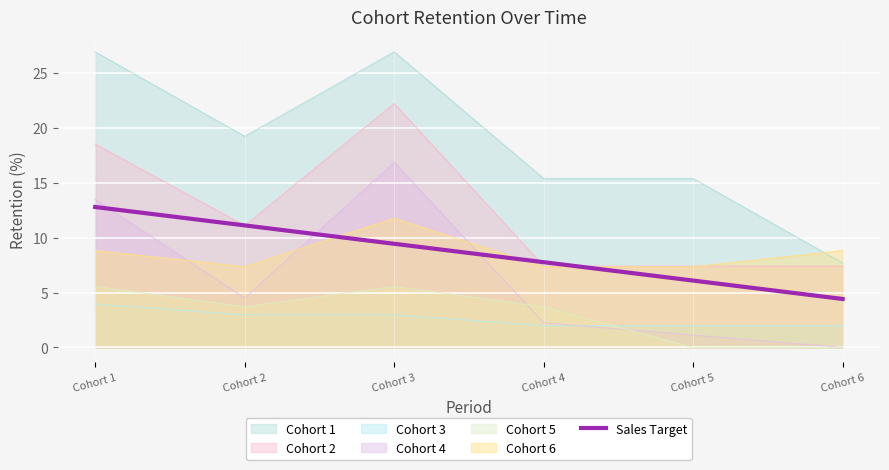

Which label corresponds to the smallest value in the chart?

Cohort 6